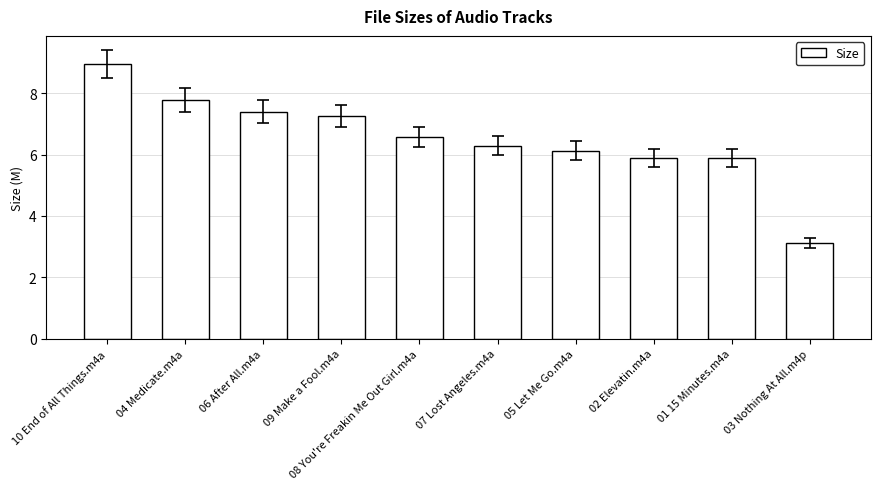

What is the approximate value at 08 You're Freakin Me Out Girl.m4a?

6.6